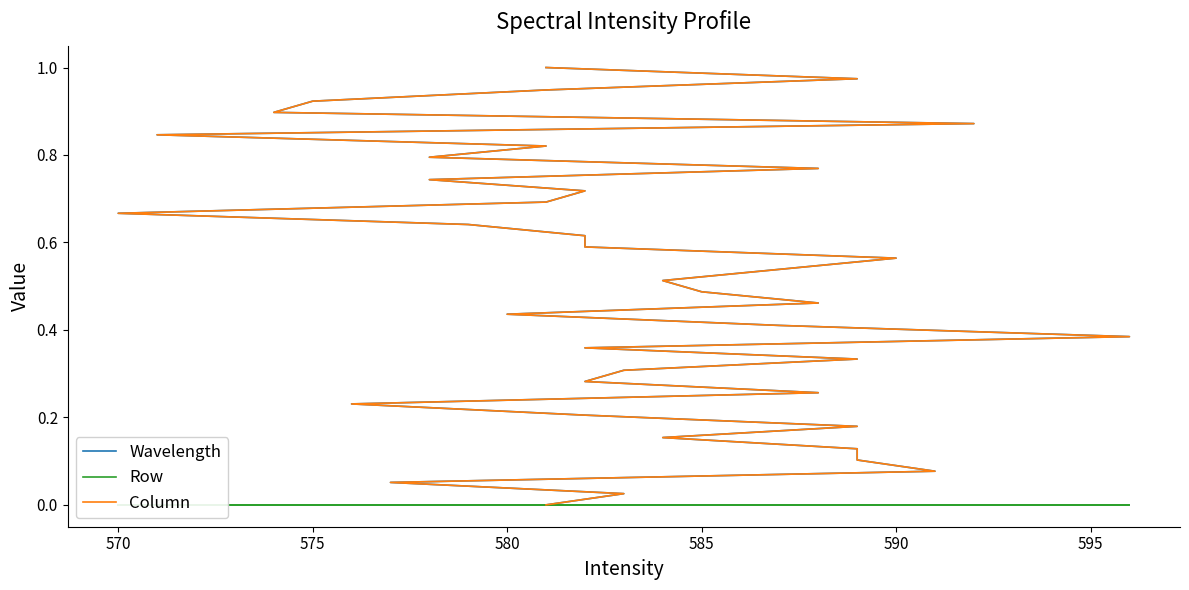

The value of Wavelength at 585 is 0.1. True or false?

False